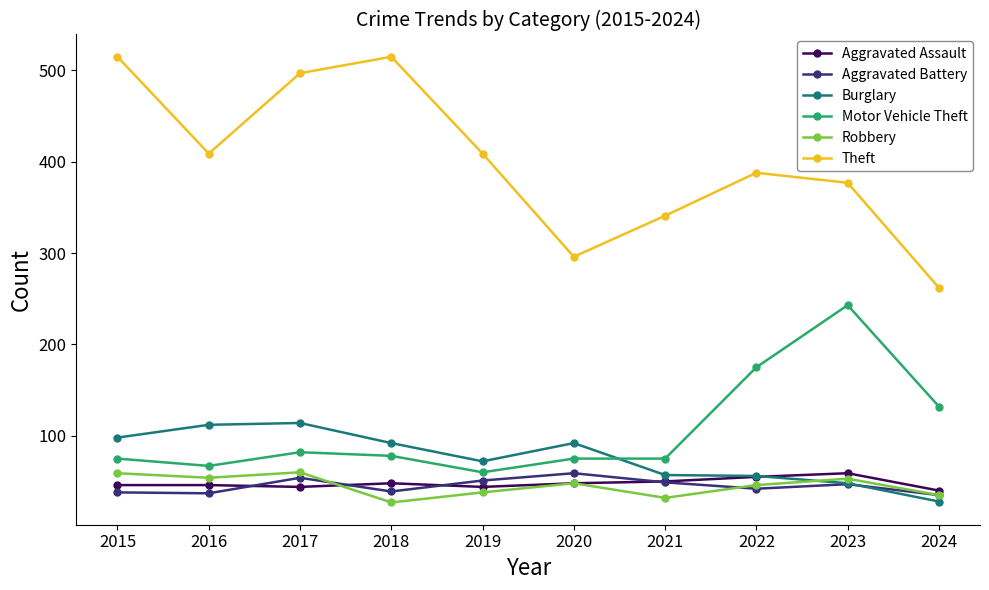

What is the average value of the Aggravated Battery series?

45